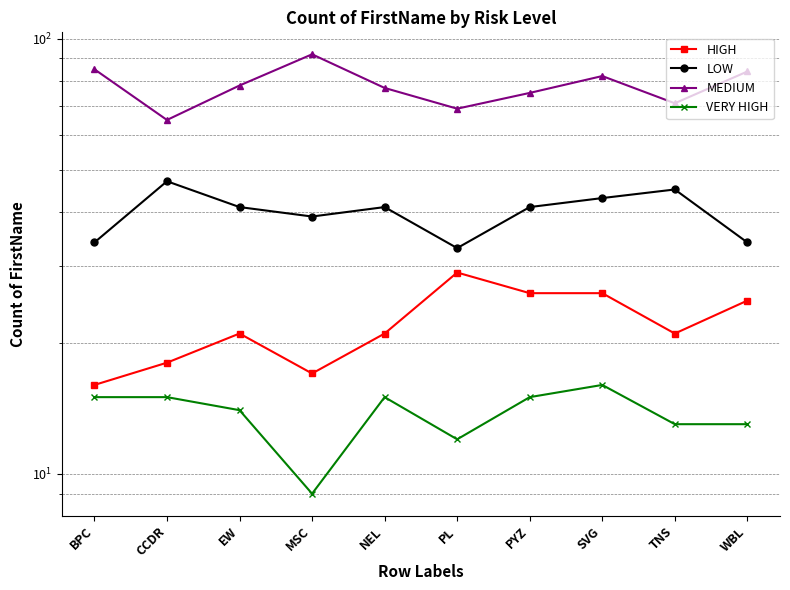

At which label does VERY HIGH first exceed 15?

SVG